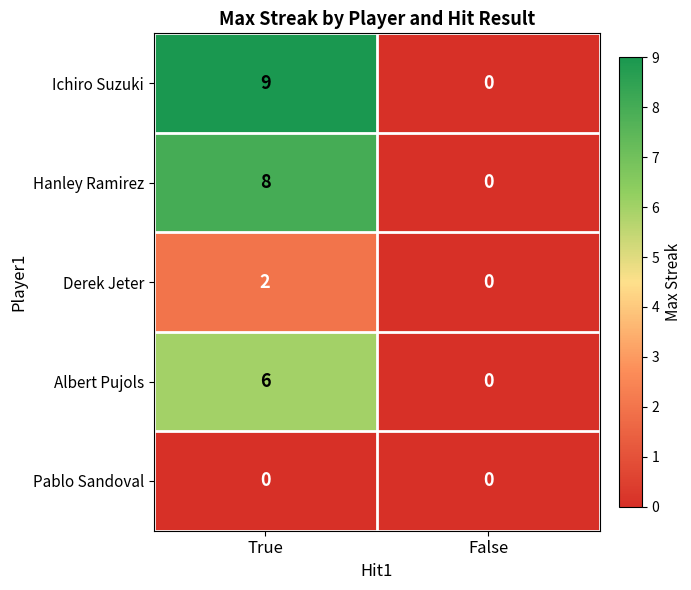

Is it true that Albert Pujols equals -2 at False?

False